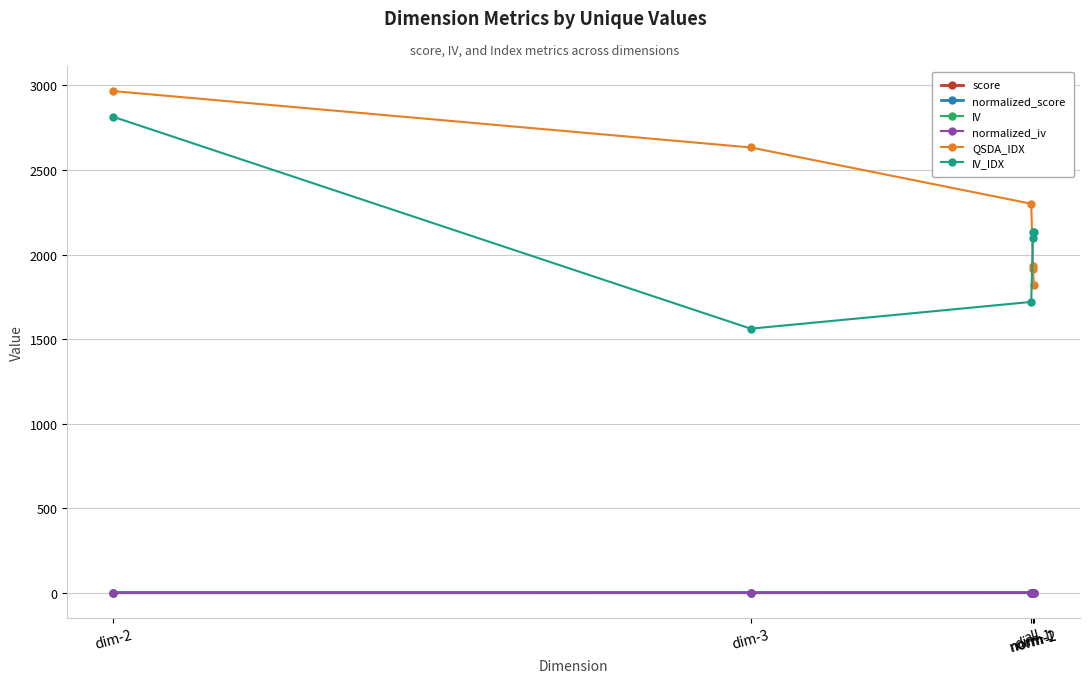

True or false: normalized_score and QSDA_IDX intersect in this chart.

False